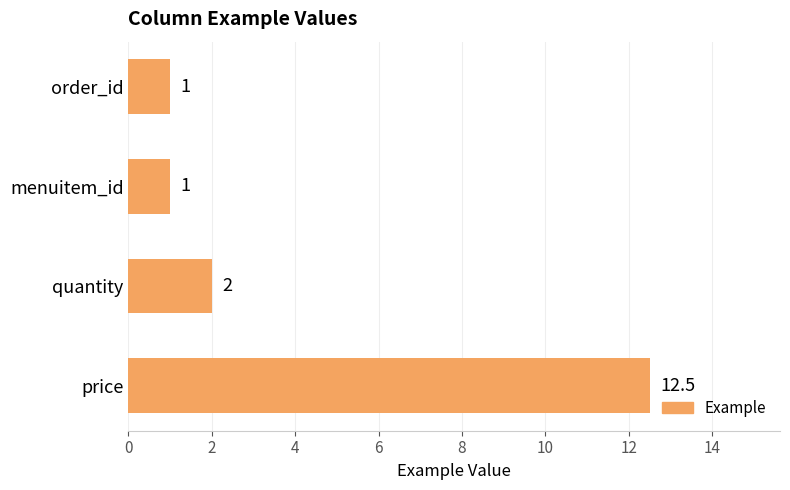

Where is the data nearest to the value 6?

quantity